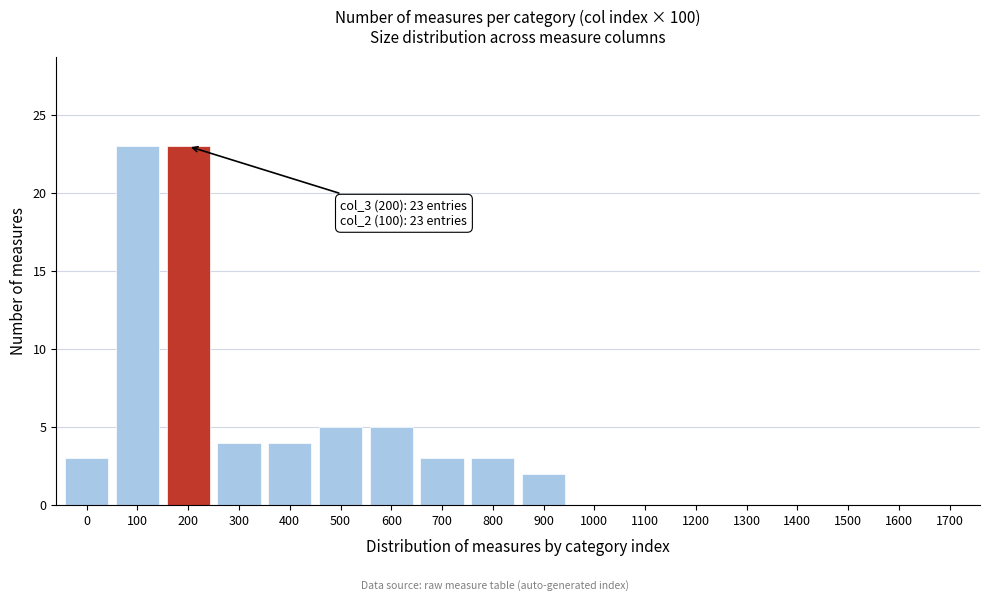

Reading right to left, transcribe all the data shown in this chart.

1700=0	1600=0	1500=0	1400=0	1300=0	1200=0	1100=0	1000=0	900=2	800=3	700=3	600=5	500=5	400=4	300=4	200=23	100=23	0=3